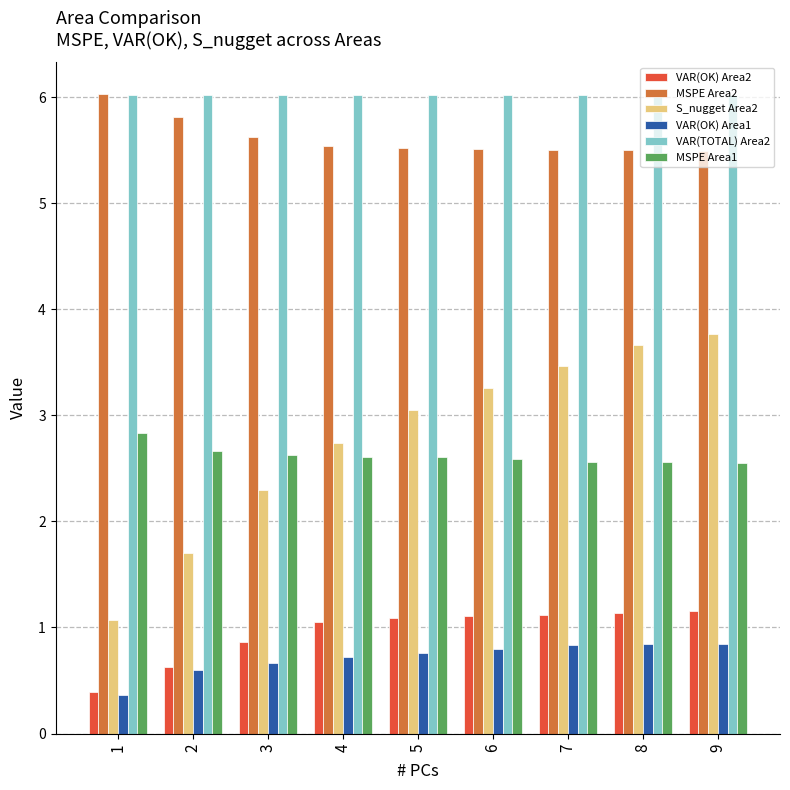

At which category does the chart reach its minimum across all series?

1